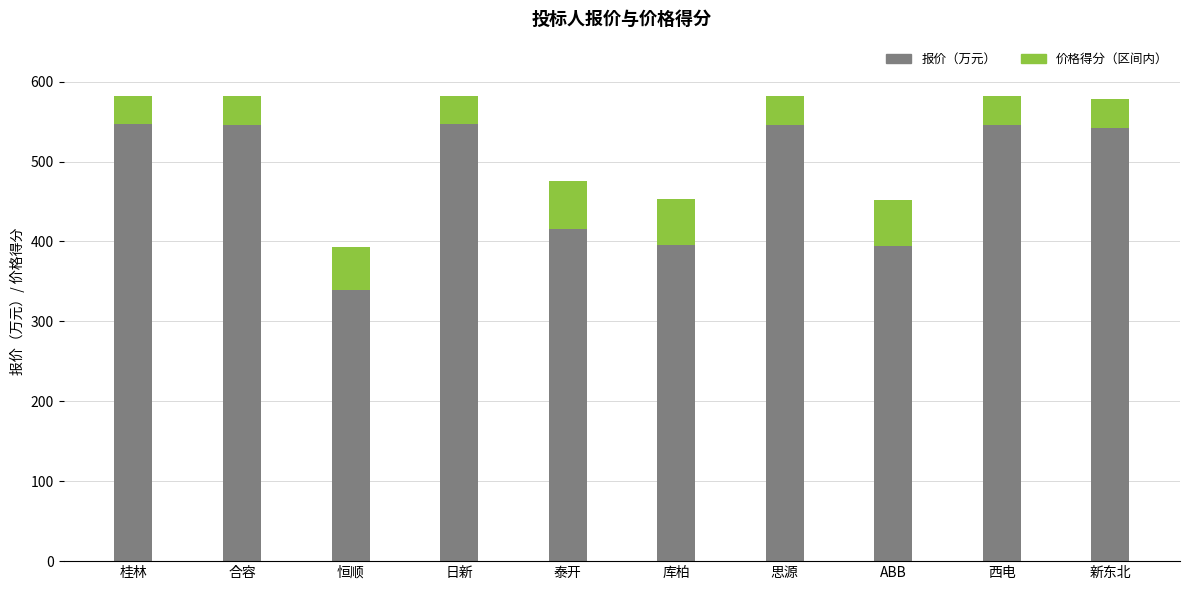

What is the highest value of the 报价（万元） series?

546.6